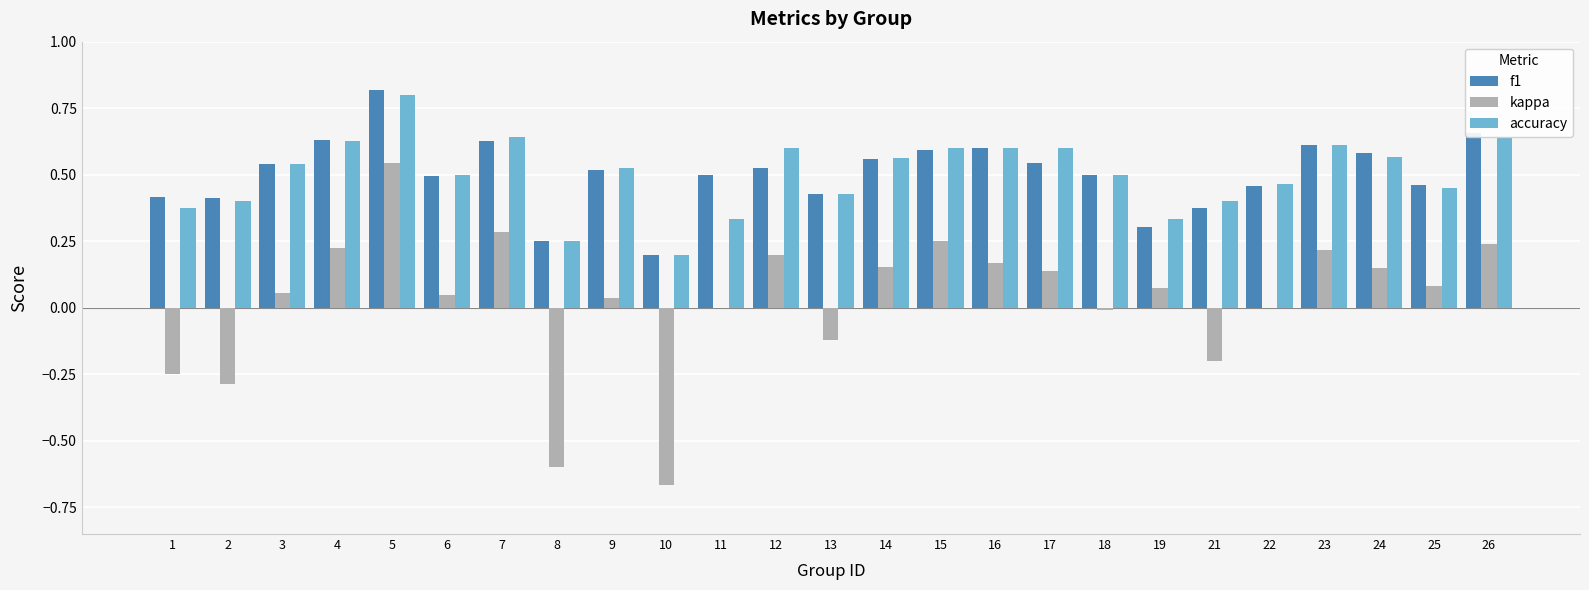

Which series changed the most between 7 and 18?

kappa